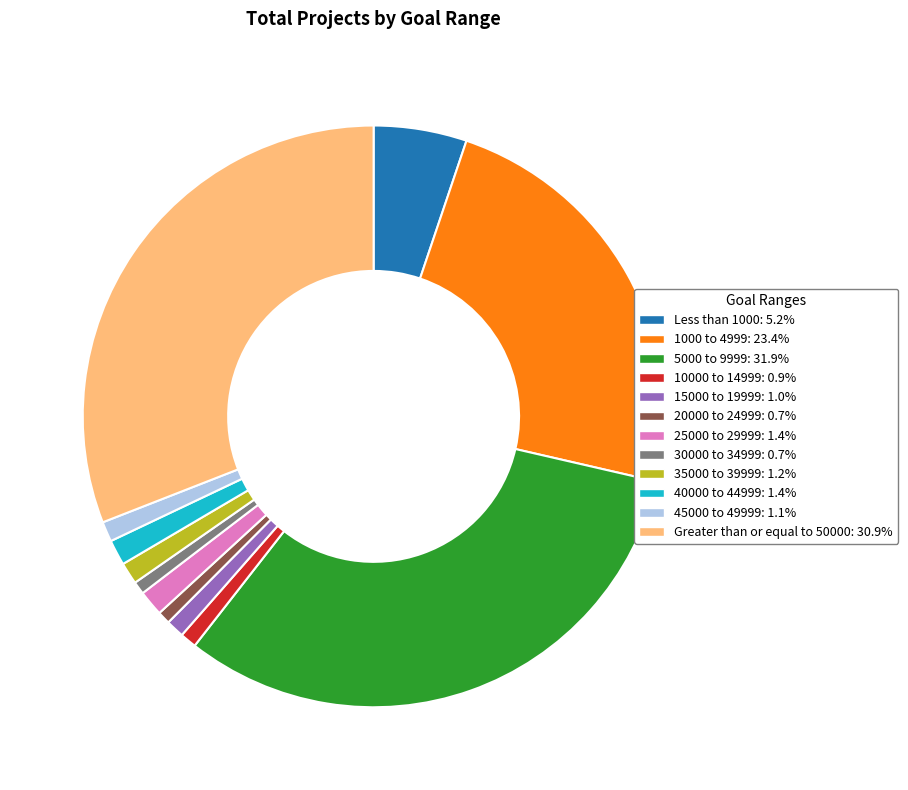

Count the number of slices in the pie.

12